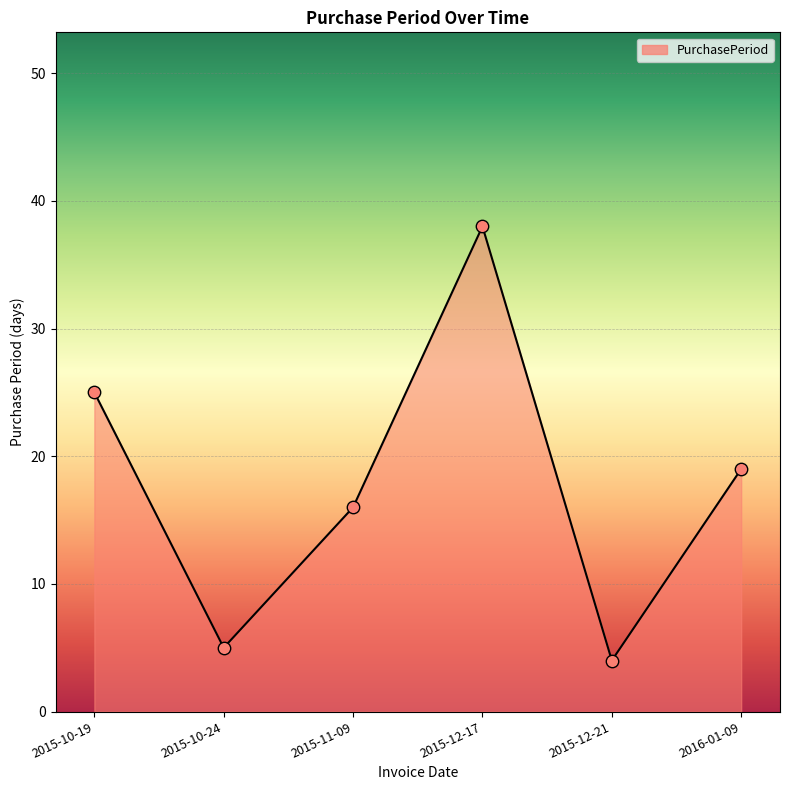

Approximately how many times larger is the value at 2016-01-09 compared to 2015-10-19?

0.8